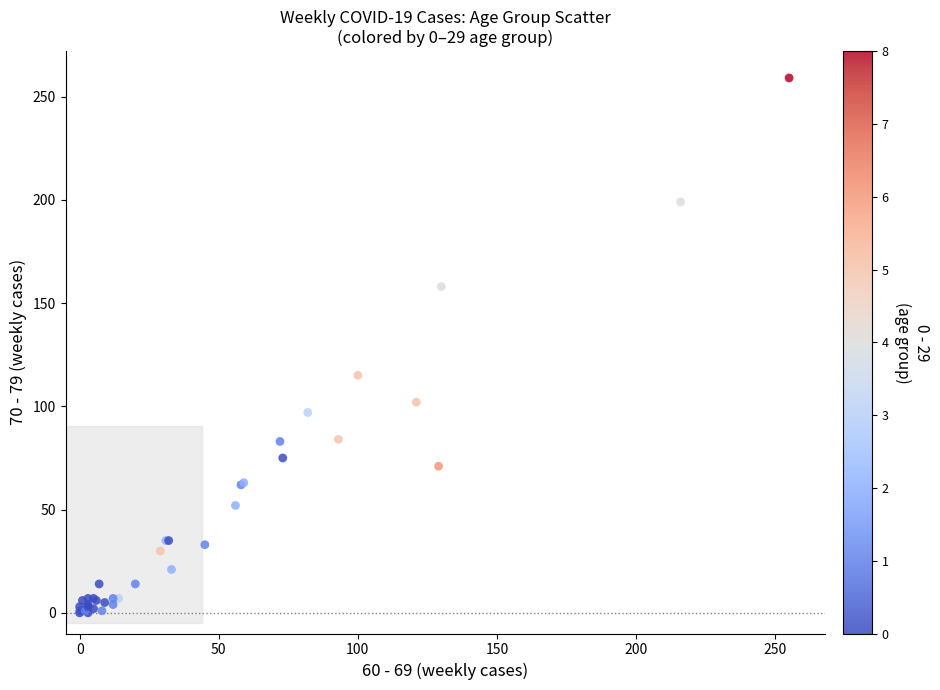

What Y value in the scatter plot is closest to 129?

115